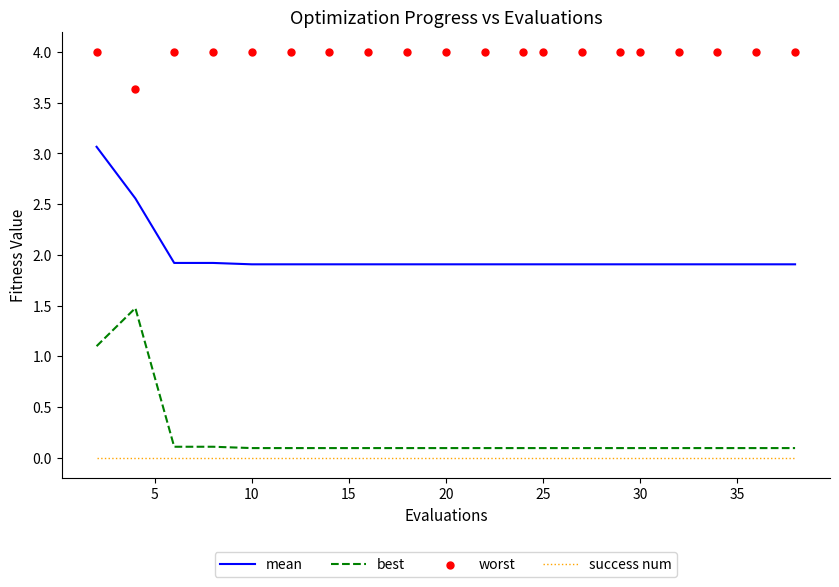

Which series reaches the minimum Y coordinate?

success num